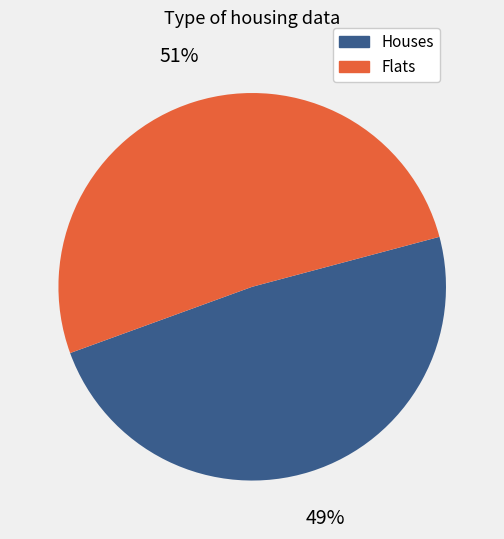

What percentage is the Flats slice, to the nearest percent?

51%